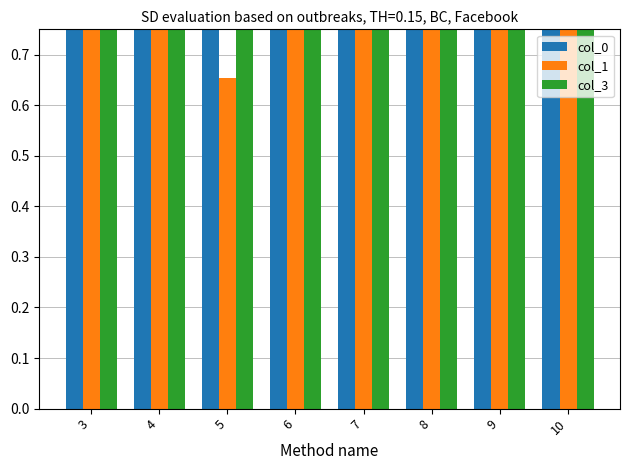

Reading left to right, transcribe all the data shown in this chart.

col_0: 3=1.0	4=1.0	5=1.0	6=1.0	7=1.0	8=1.0	9=1.0	10=1.0
col_1: 3=0.8	4=0.8	5=0.7	6=1.0	7=0.8	8=0.9	9=1.0	10=1.0
col_3: 3=0.9	4=1.0	5=1.0	6=0.9	7=1.0	8=1.0	9=0.9	10=0.8